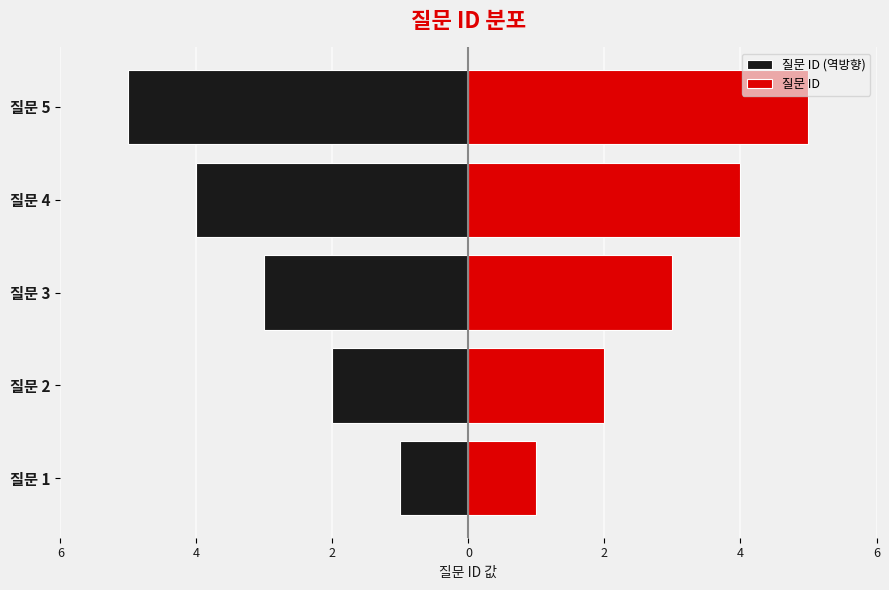

What is the difference between the 질문 ID (역방향) values at 질문 4 and 질문 3?

1